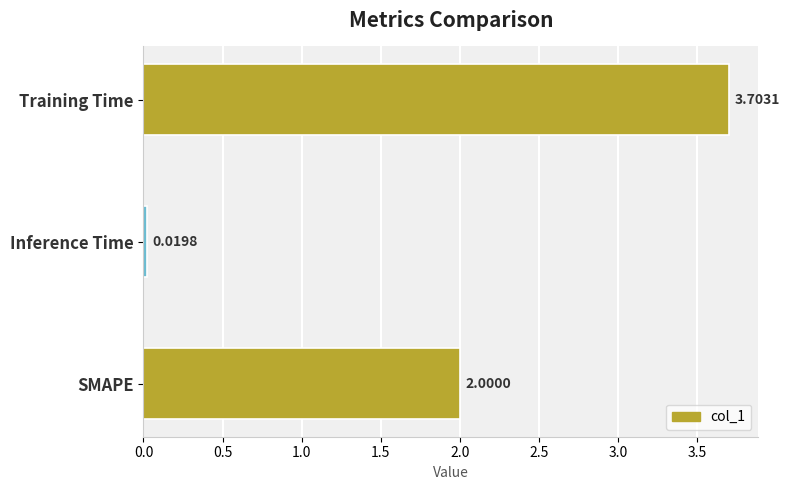

Which category has the highest value across all series?

Training Time